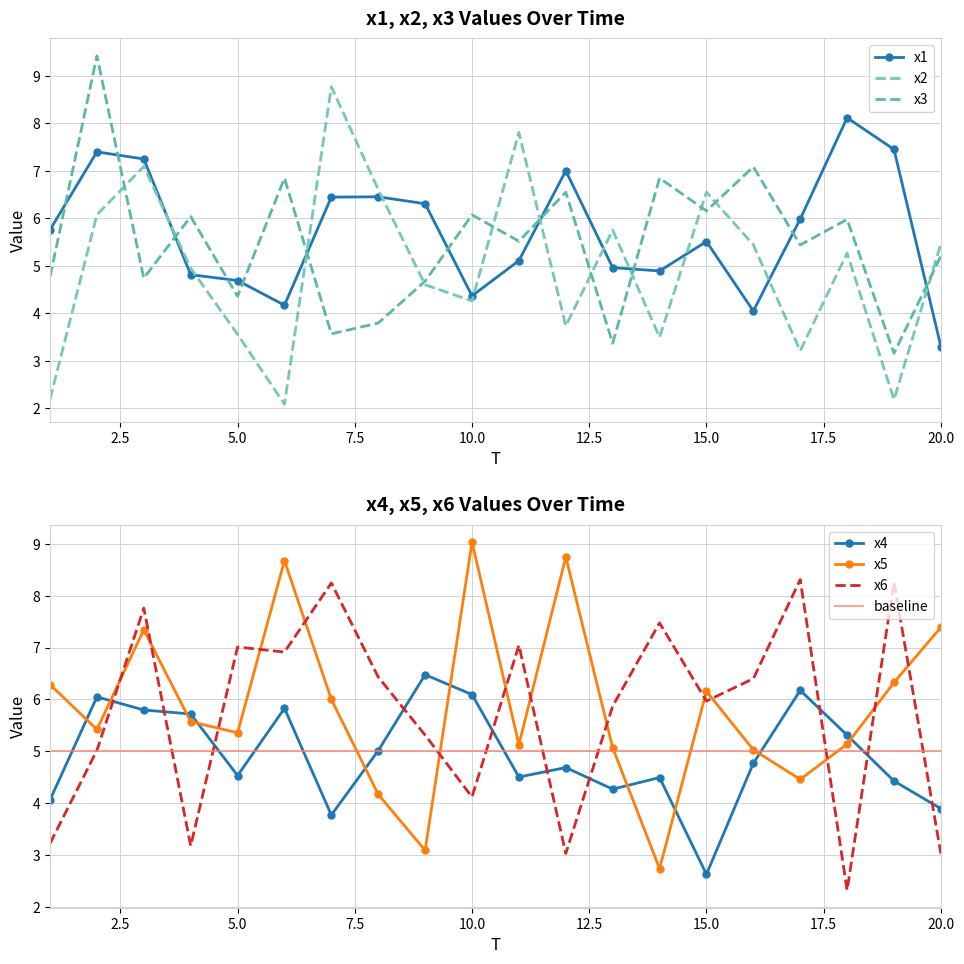

What is the difference between the maximum and minimum values in the x2 series?

6.7